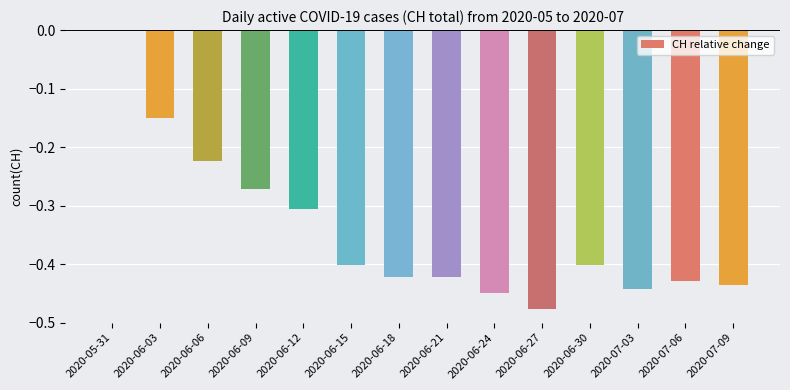

Which has a higher value, 2020-06-09 or 2020-06-27?

2020-06-09